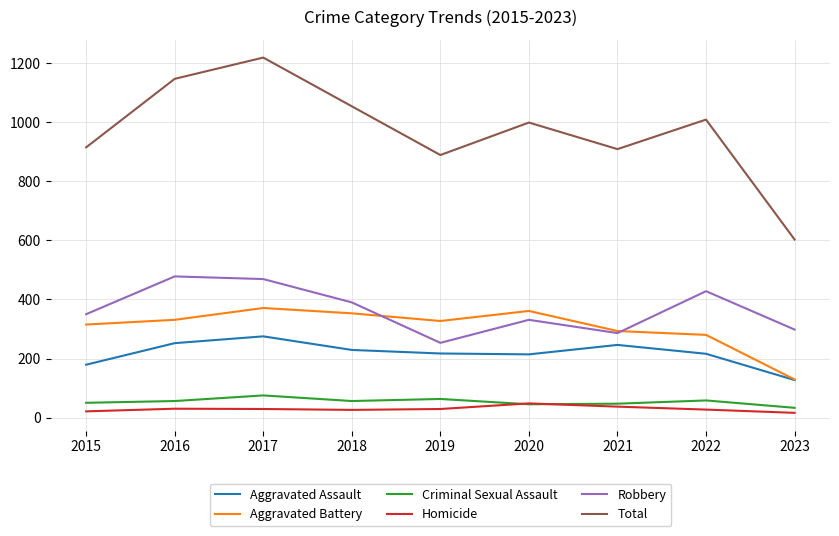

What are all the series names shown in the legend?

Aggravated Assault, Aggravated Battery, Criminal Sexual Assault, Homicide, Robbery, Total